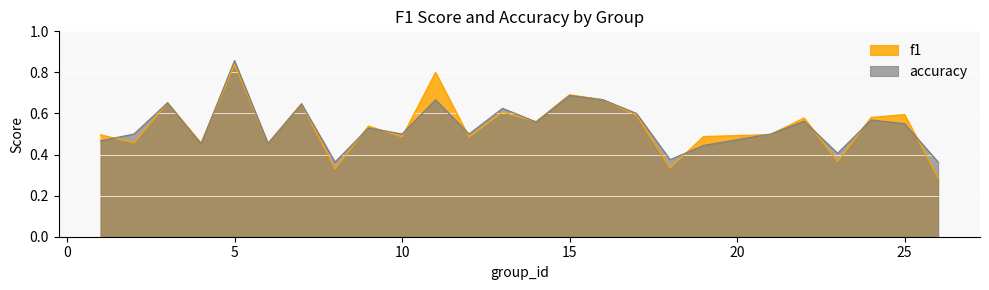

At which label is accuracy closest to 0?

8